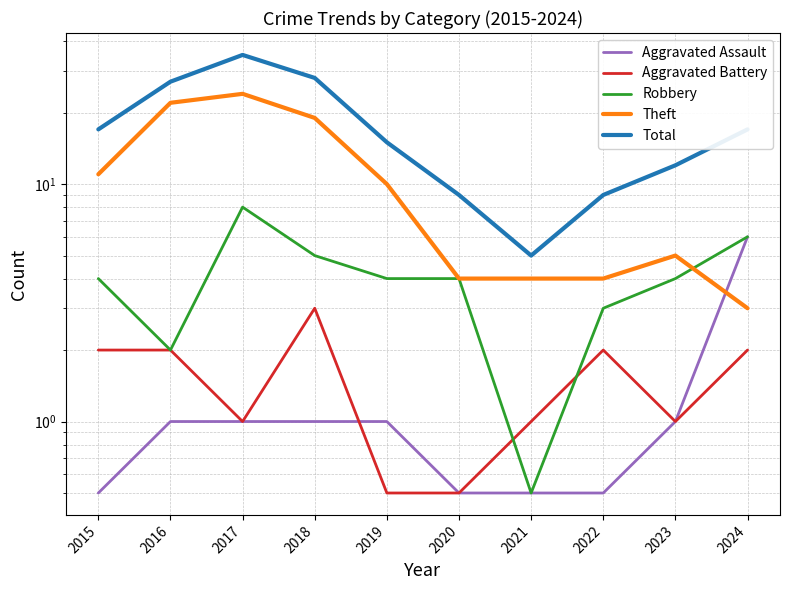

What are all the series names shown in the legend?

Aggravated Assault, Aggravated Battery, Robbery, Theft, Total